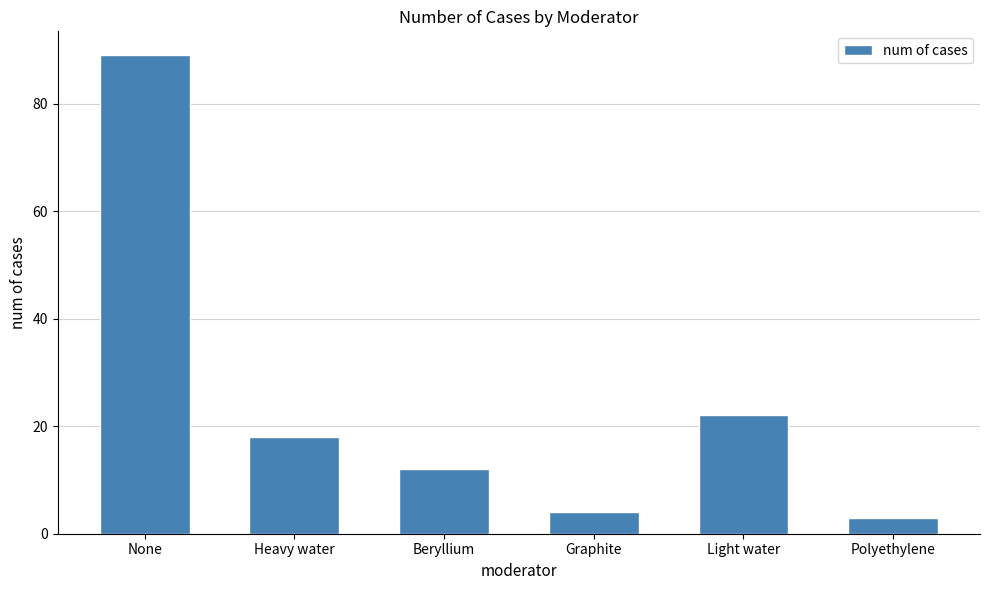

Rank the categories by value from highest to lowest.

None, Light water, Heavy water, Beryllium, Graphite, Polyethylene